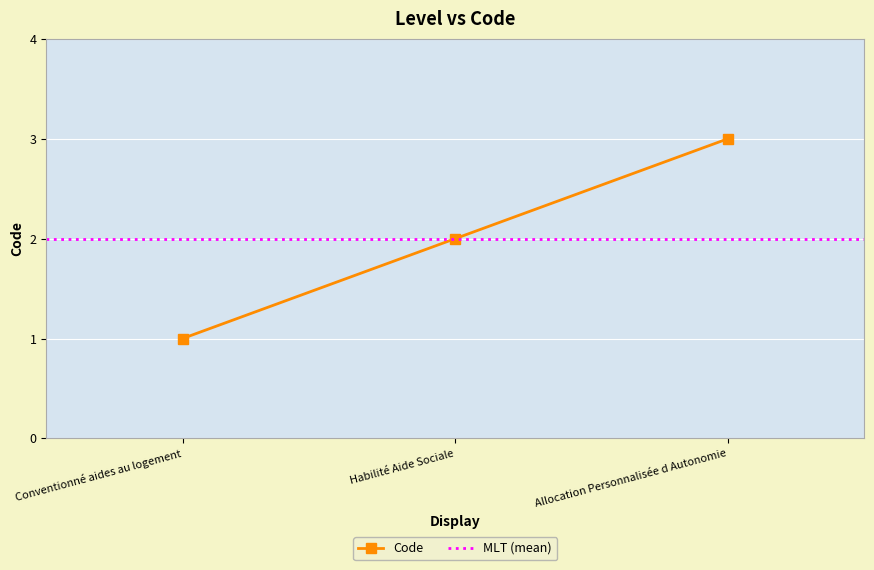

List the labels in order of value, smallest first.

Conventionné aides au logement, Habilité Aide Sociale, Allocation Personnalisée d Autonomie